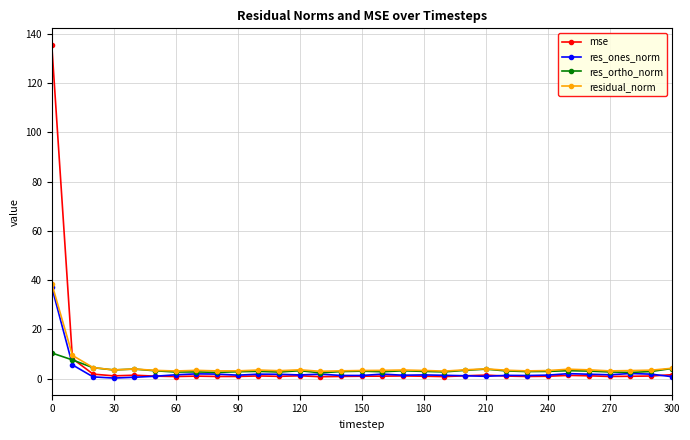

Which series has the largest range (max minus min)?

mse